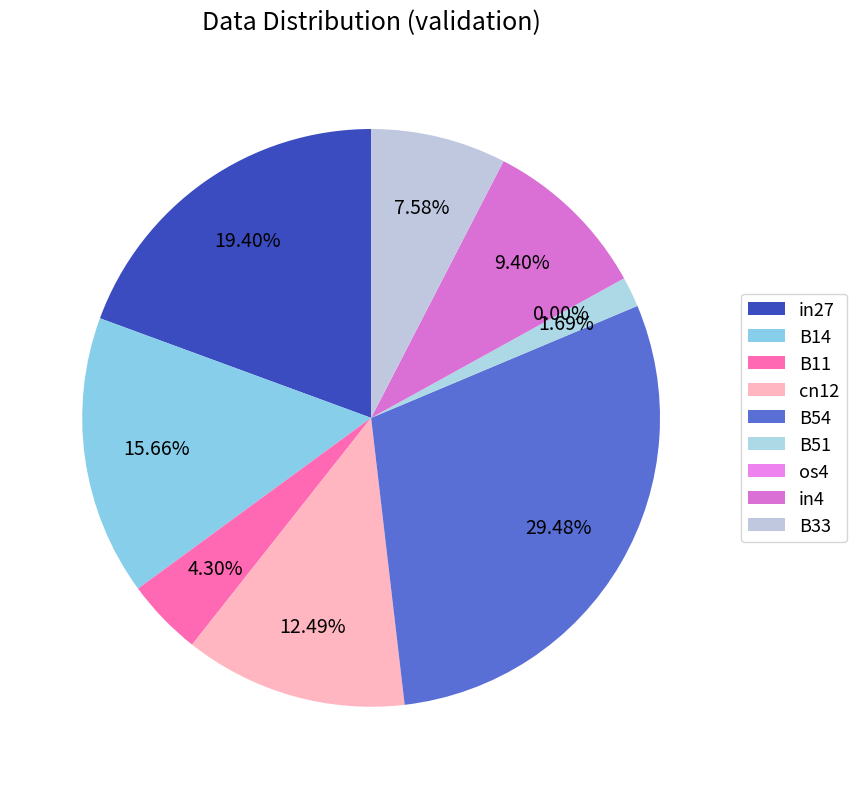

How many slices are in this pie chart?

9